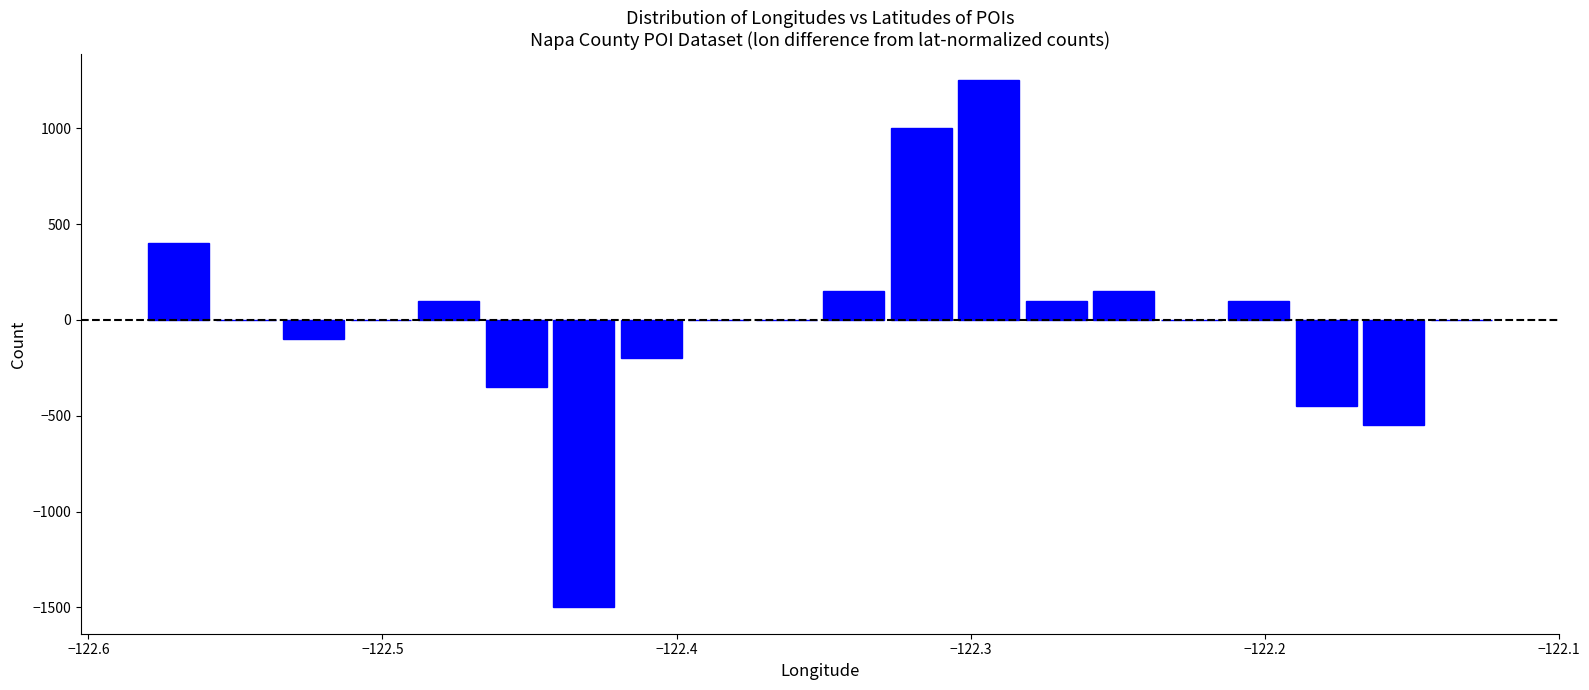

Read against the x-axis, roughly where is the centre of the tallest bar?

-122.29